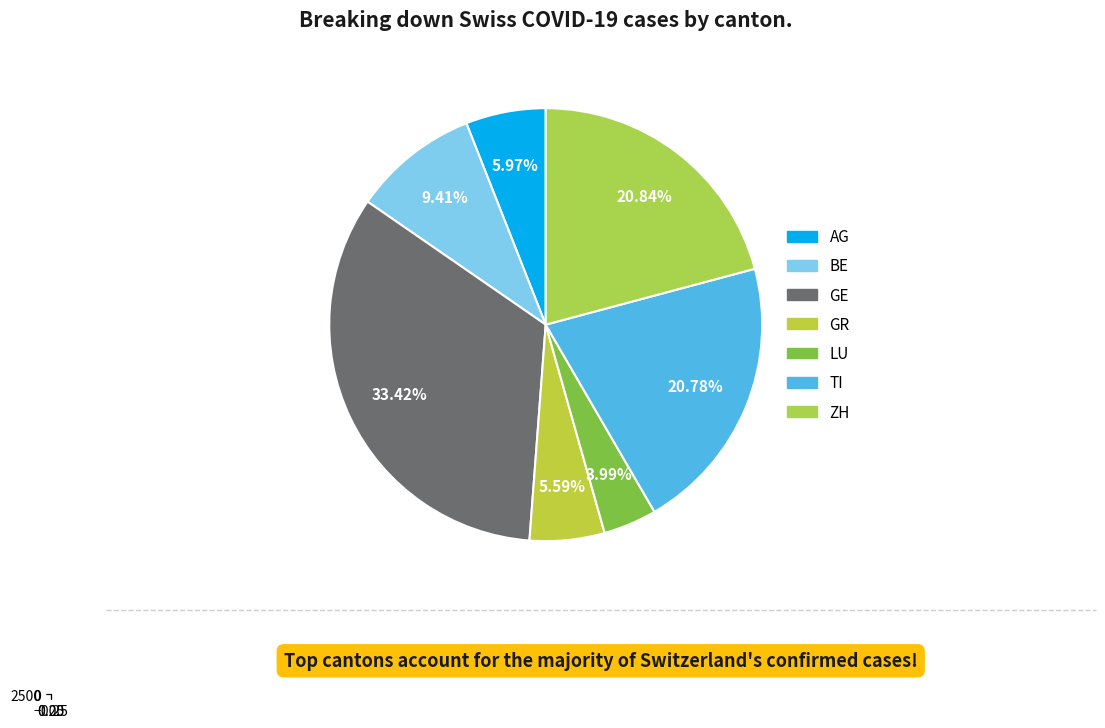

True or false: GR accounts for 1% of the total.

False